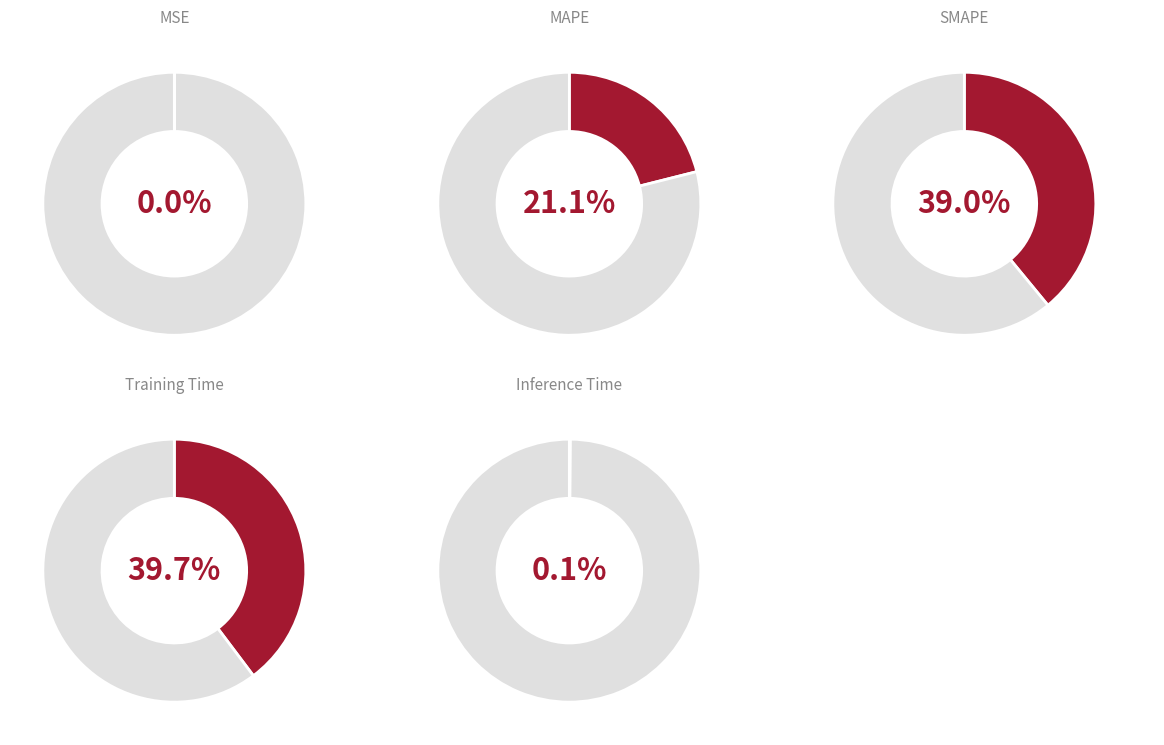

How many segments does this pie chart have?

5